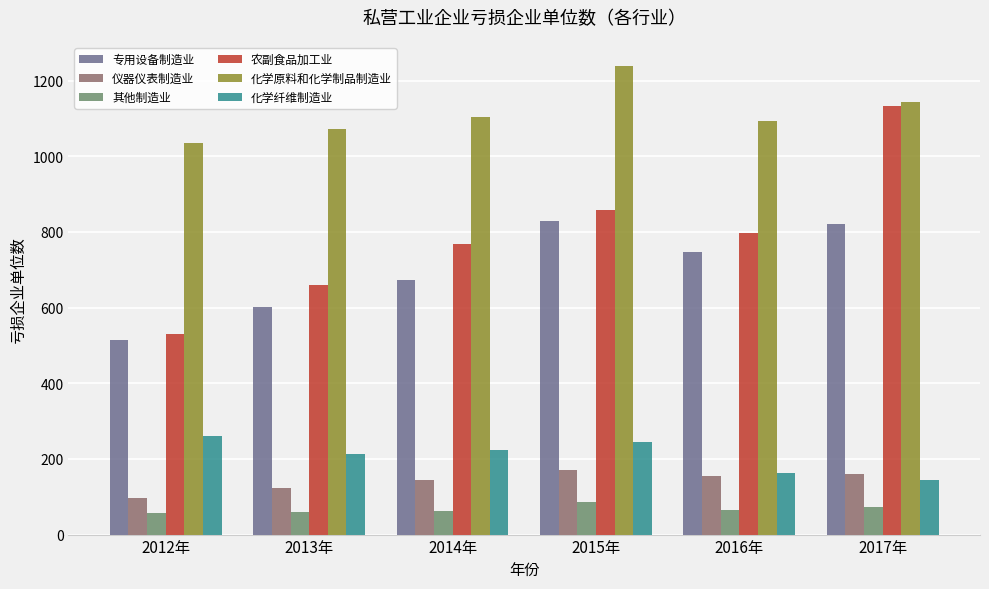

Is the value of 仪器仪表制造业 at 2012年 greater than the value of 专用设备制造业 at 2014年?

No